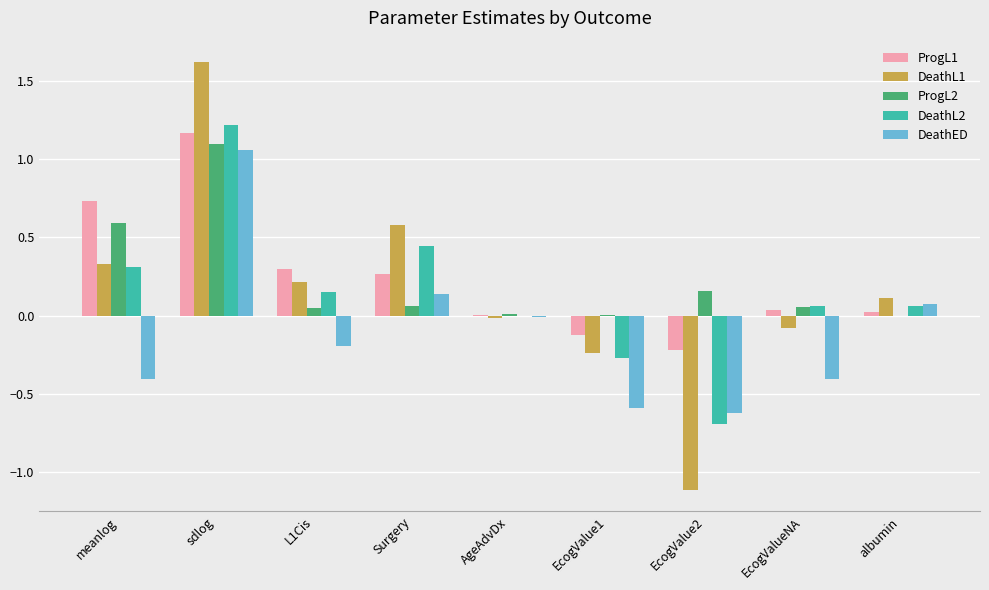

How many groups of bars are there?

9